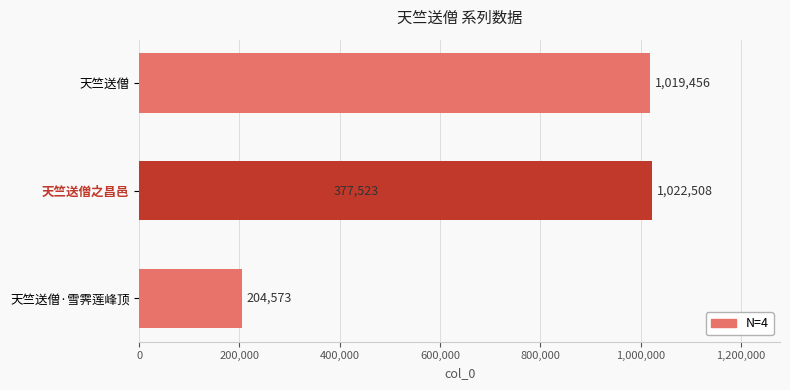

True or false: the data shows 648636 at 200,000.

False